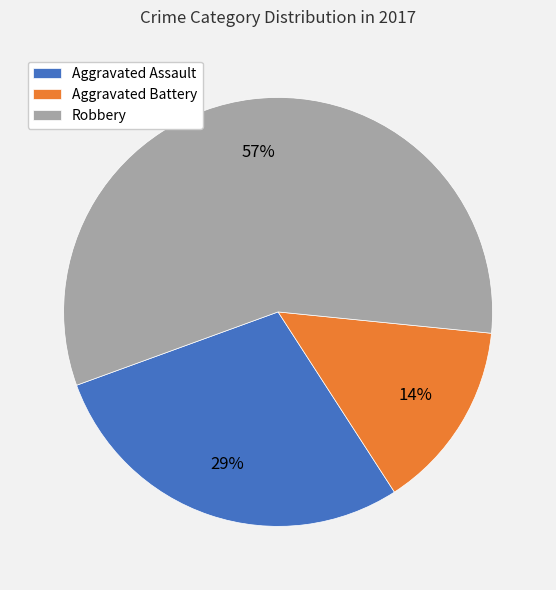

Is the sum of Aggravated Battery and Robbery greater than half?

Yes